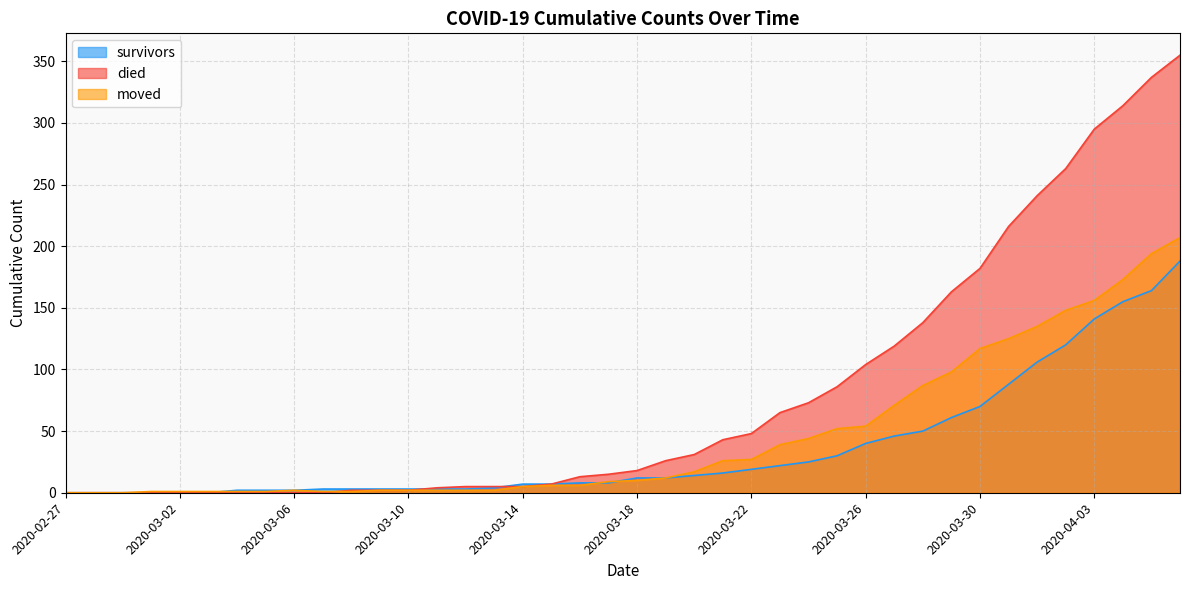

Does the chart have visible grid lines?

Yes